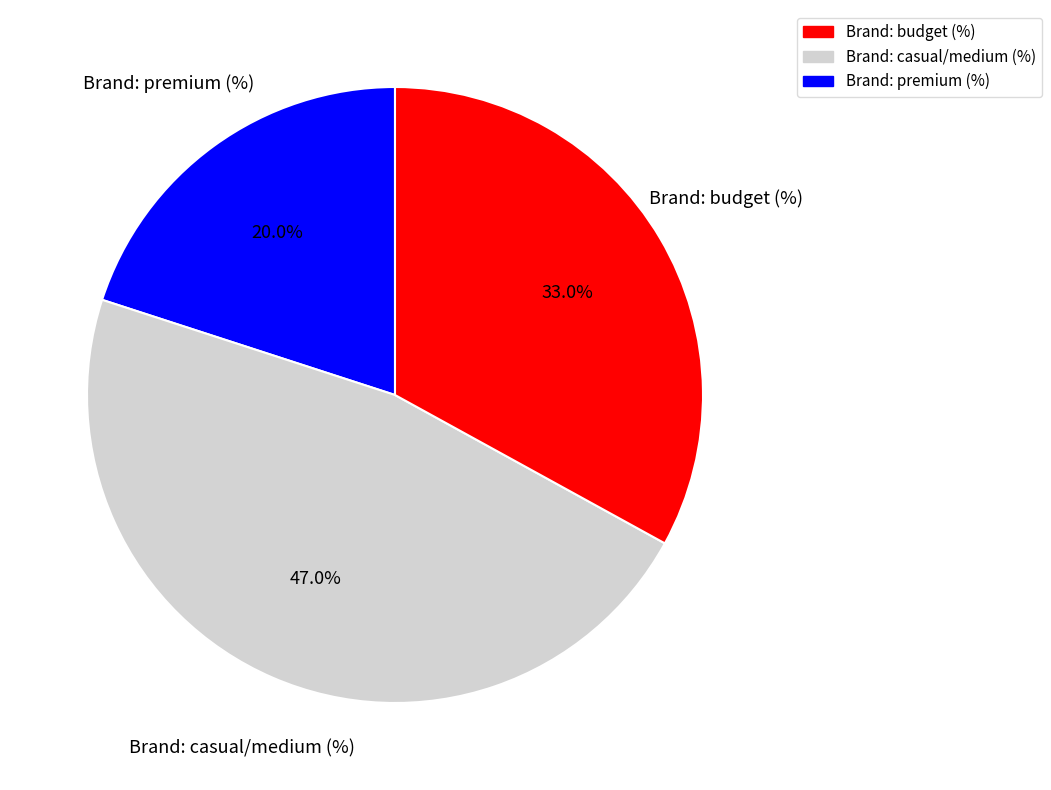

How many slices are in this pie chart?

3